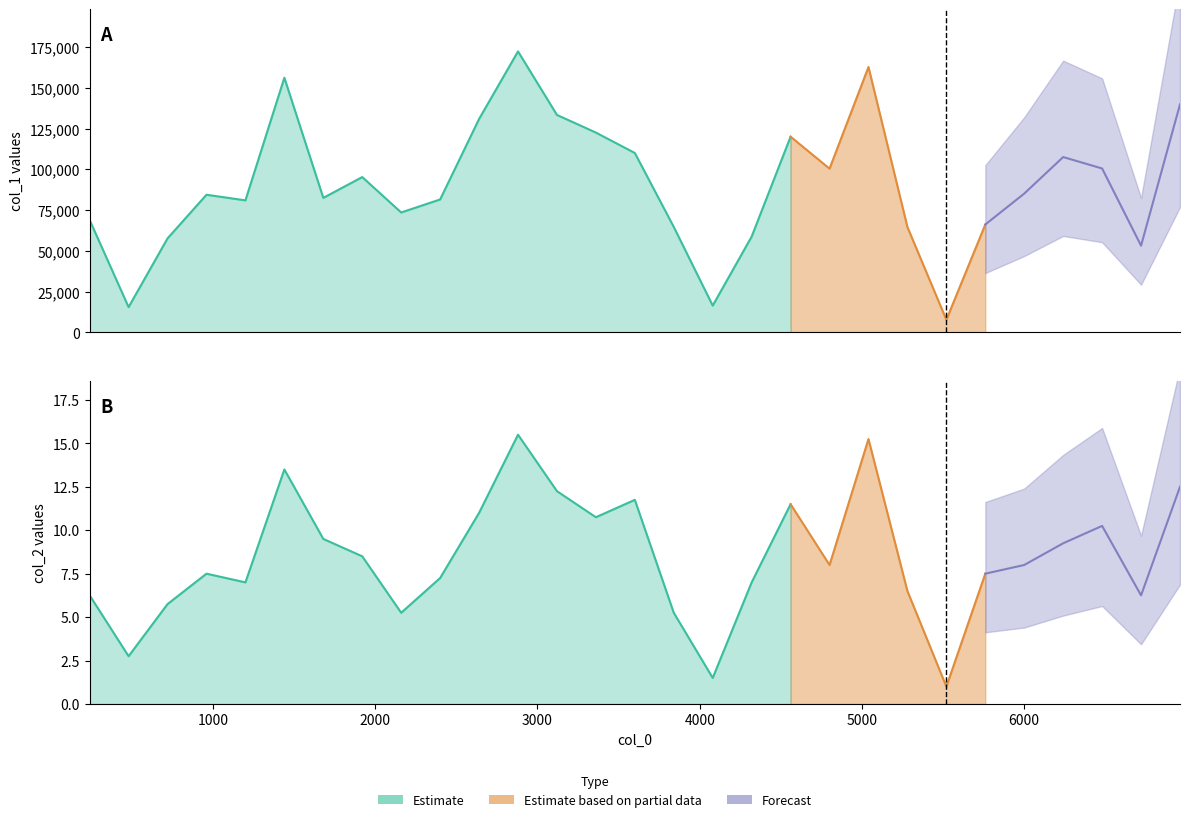

What value does the col_1 series have at 22?

7736.0